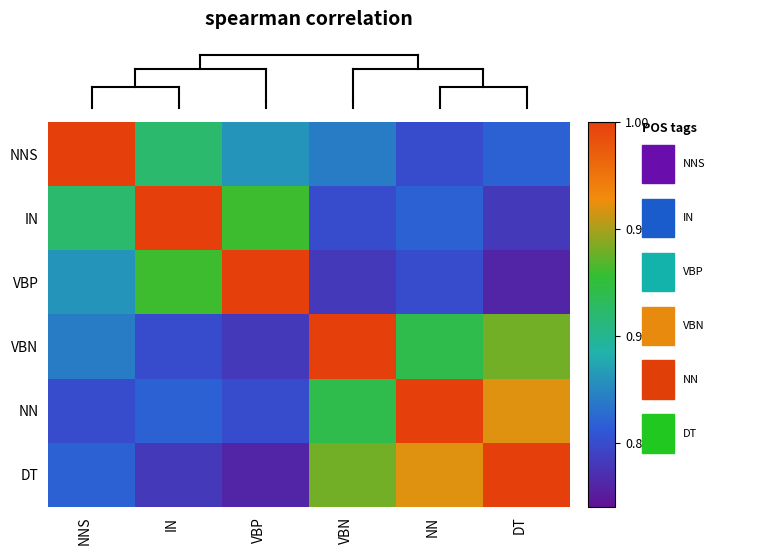

Reading left to right, list all the values displayed in this chart.

NNS: NNS=1.0	IN=0.9	VBP=0.9	VBN=0.9	NN=0.8	DT=0.9
IN: NNS=0.9	IN=1.0	VBP=0.9	VBN=0.8	NN=0.9	DT=0.8
VBP: NNS=0.9	IN=0.9	VBP=1.0	VBN=0.8	NN=0.8	DT=0.8
VBN: NNS=0.9	IN=0.8	VBP=0.8	VBN=1.0	NN=0.9	DT=0.9
NN: NNS=0.8	IN=0.9	VBP=0.8	VBN=0.9	NN=1.0	DT=1.0
DT: NNS=0.9	IN=0.8	VBP=0.8	VBN=0.9	NN=1.0	DT=1.0